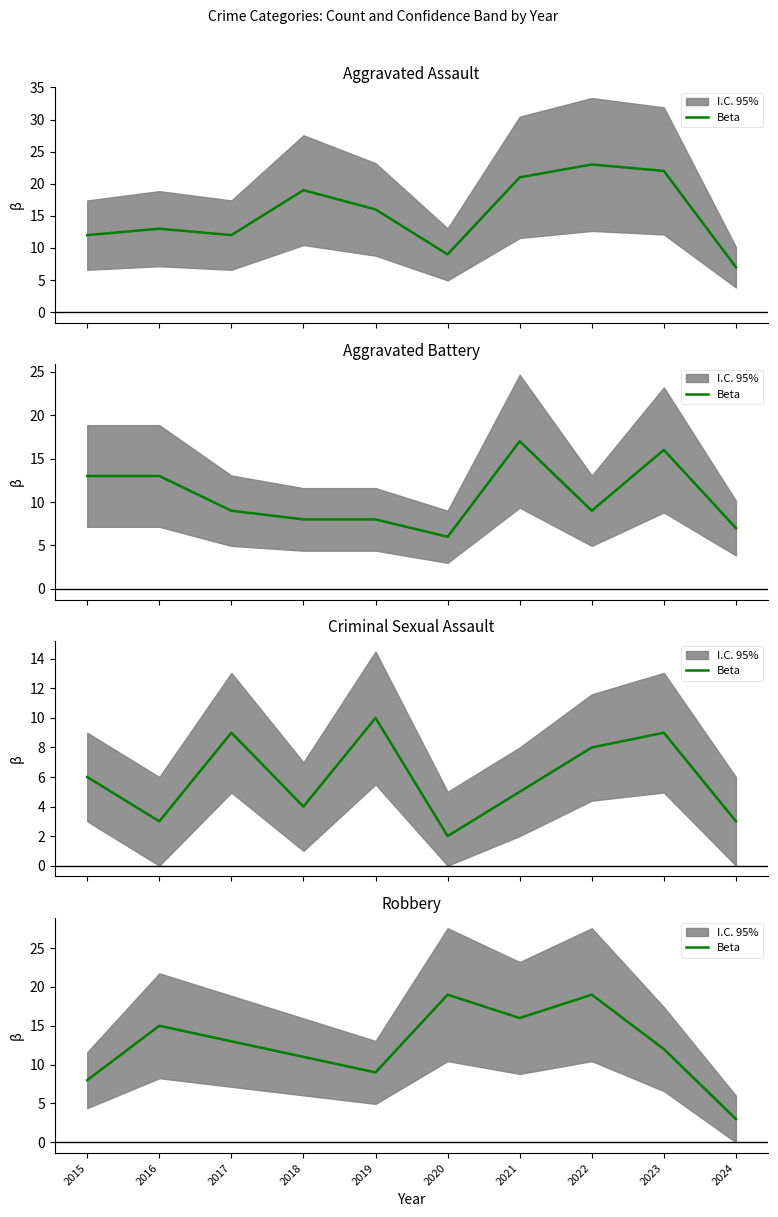

Reading left to right, extract all data points from this chart.

2015=8	2016=15	2017=13	2018=11	2019=9	2020=19	2021=16	2022=19	2023=12	2024=3